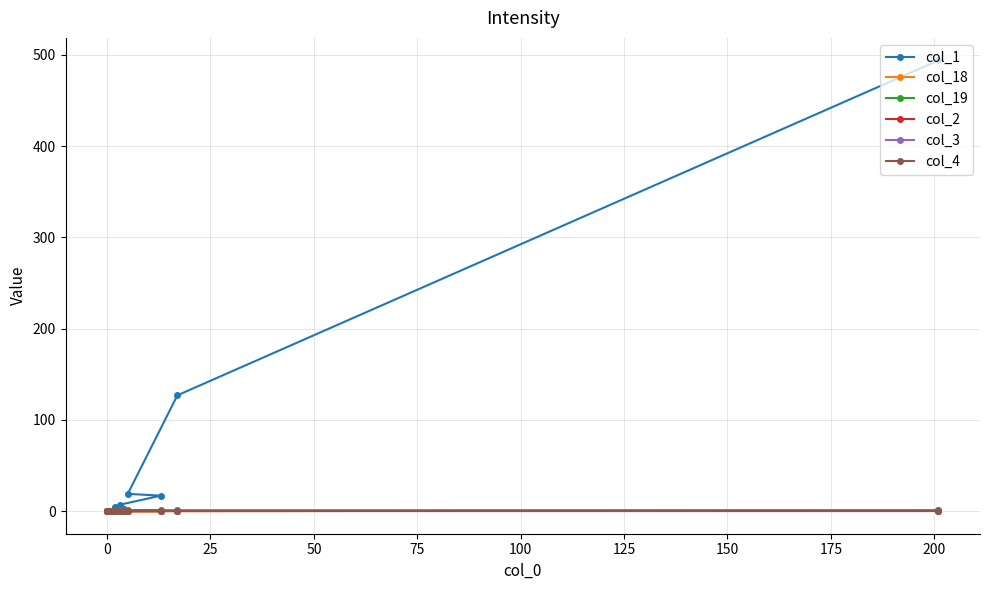

What is the sum of all col_1 values?

674